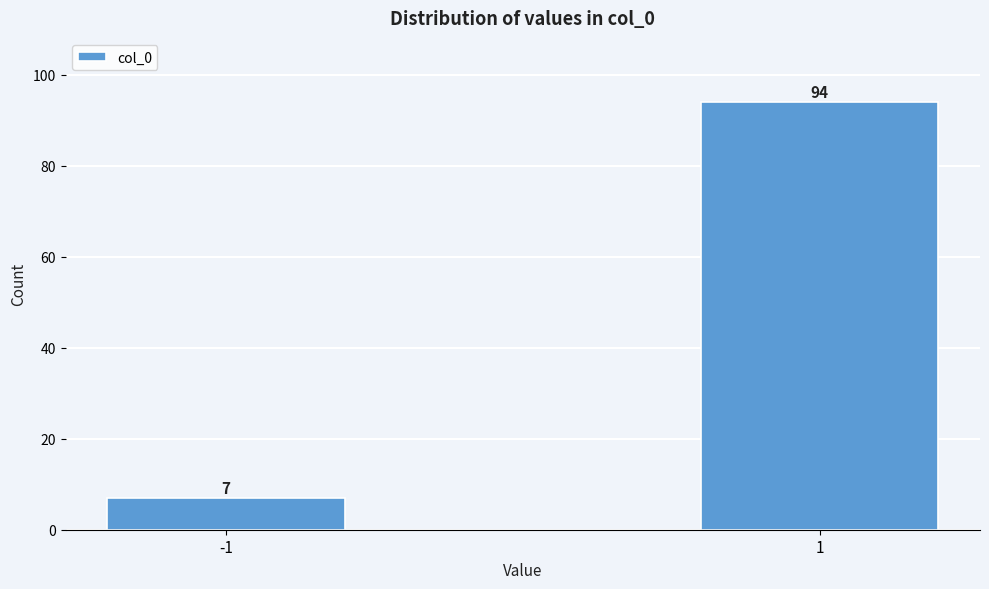

Reading right to left, transcribe all the data shown in this chart.

1=94	-1=7